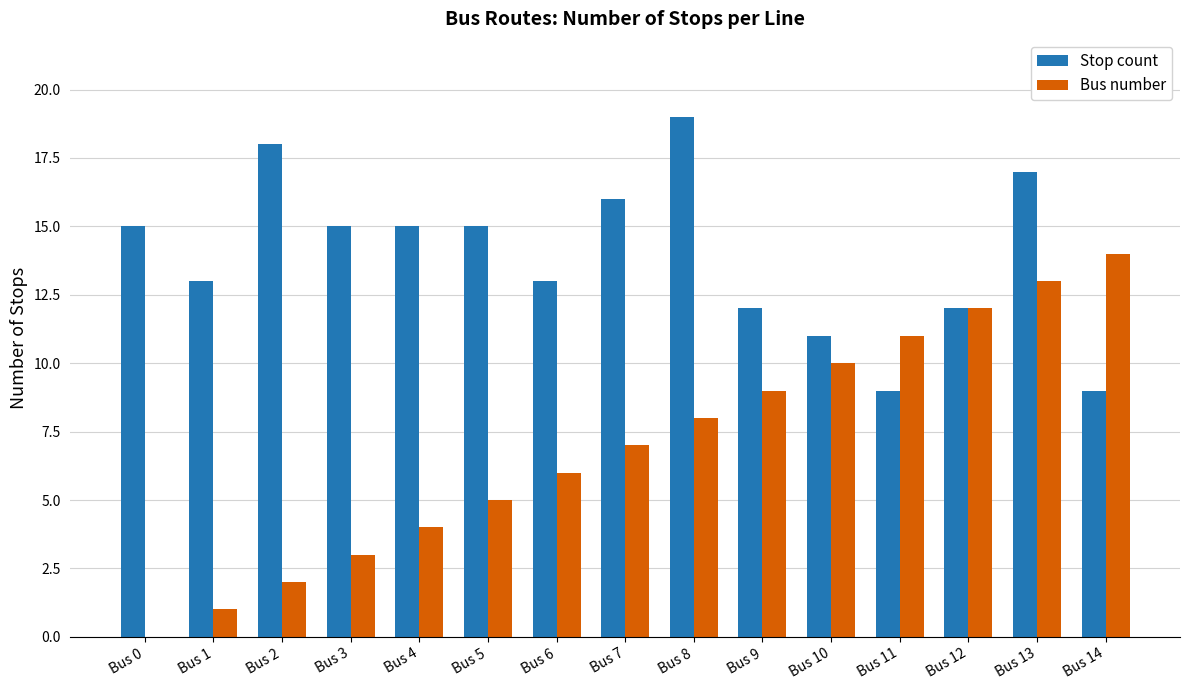

Is it true that Bus number equals 4 at Bus 13?

False